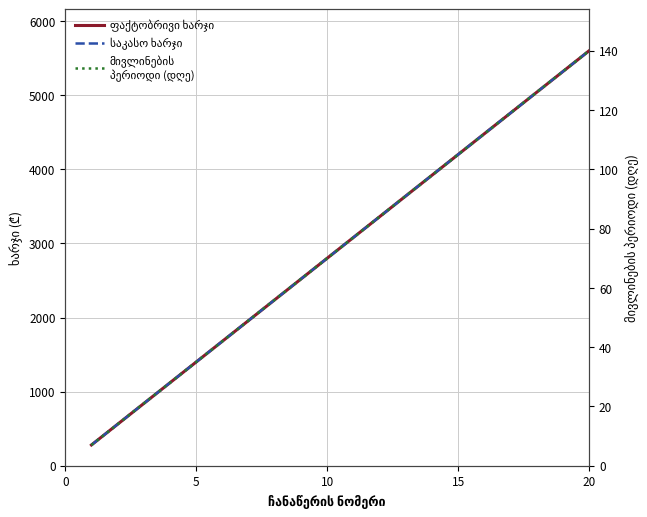

How many data points does each series have?

20